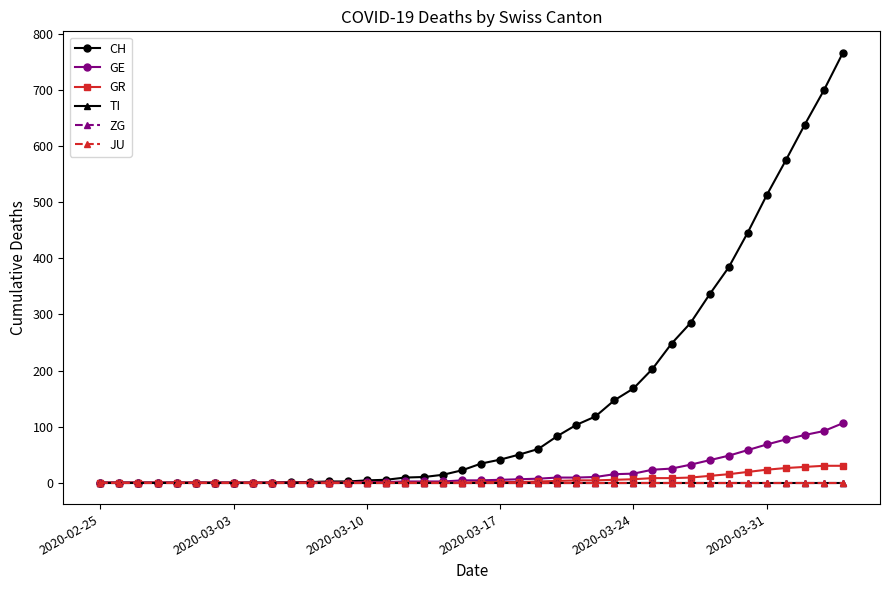

Is this an area chart (filled region under the line)?

No